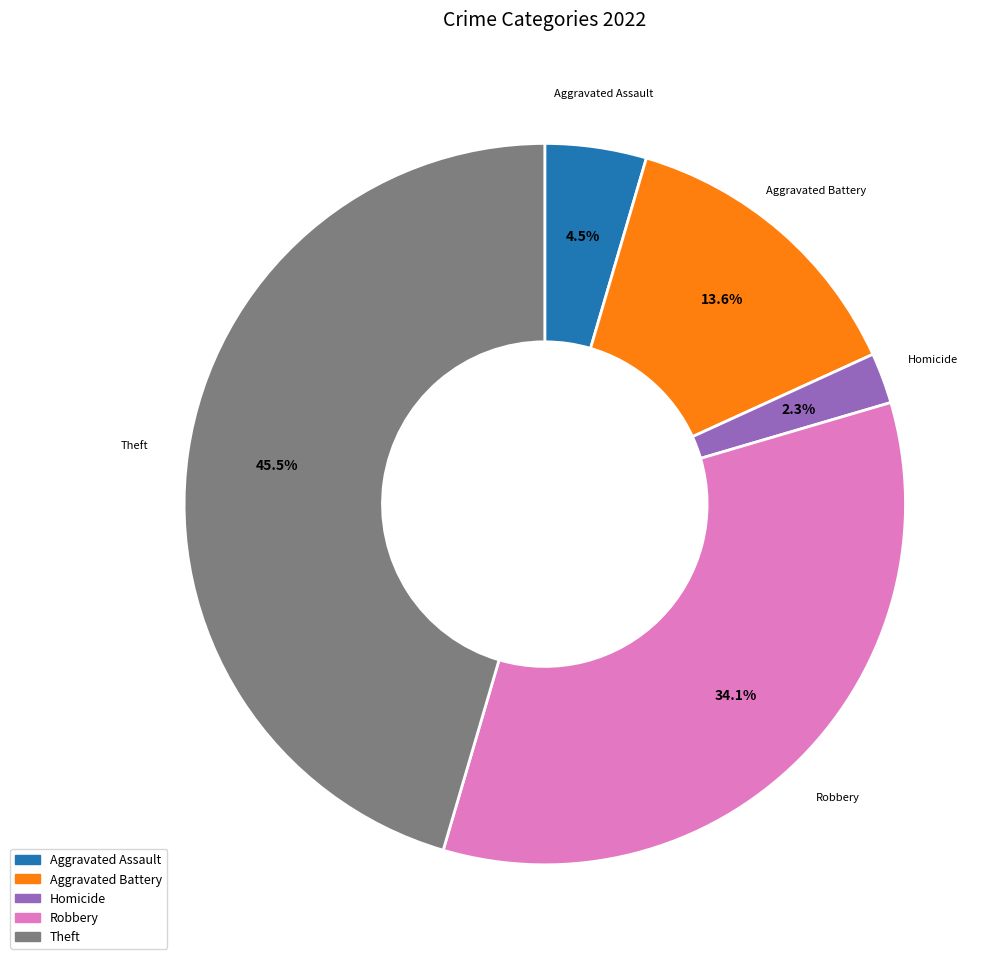

Does any single category account for the majority?

No